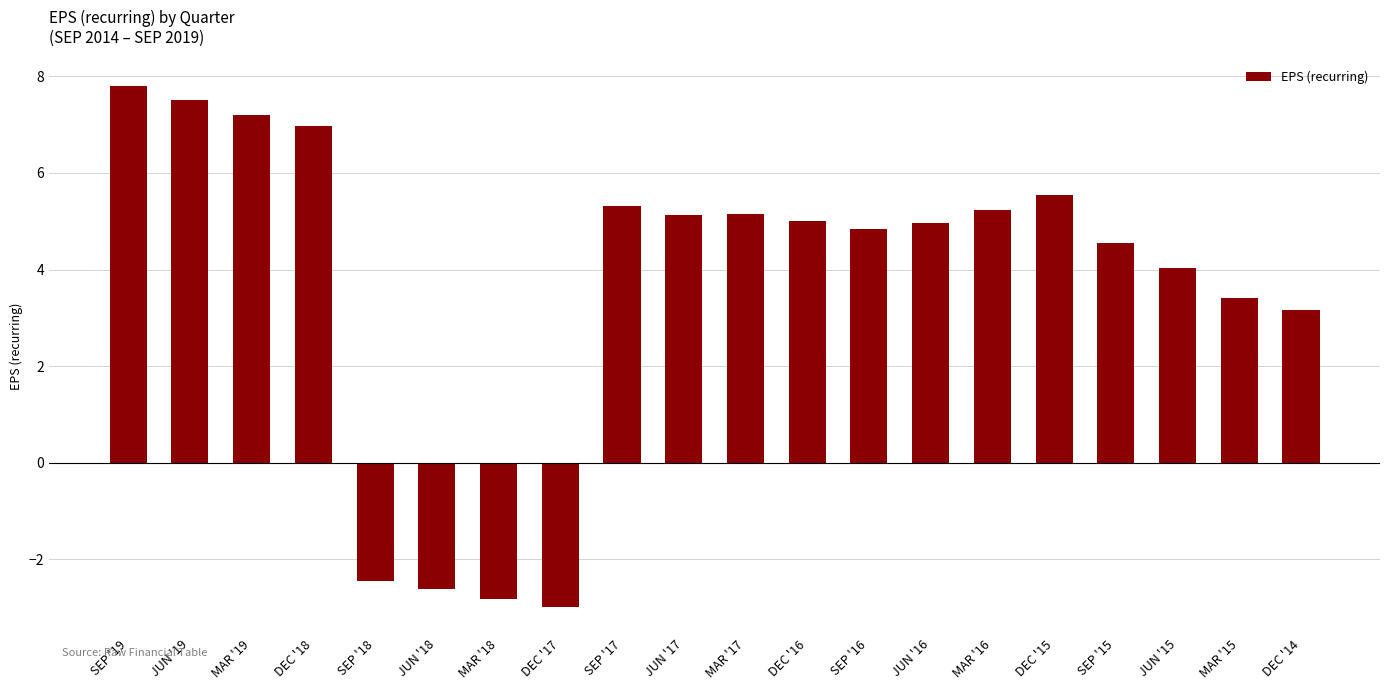

Reading left to right, transcribe all the data shown in this chart.

7.8	7.5	7.2	7.0	-2.5	-2.6	-2.8	-3.0	5.3	5.1	5.1	5.0	4.8	5.0	5.2	5.5	4.5	4.0	3.4	3.2